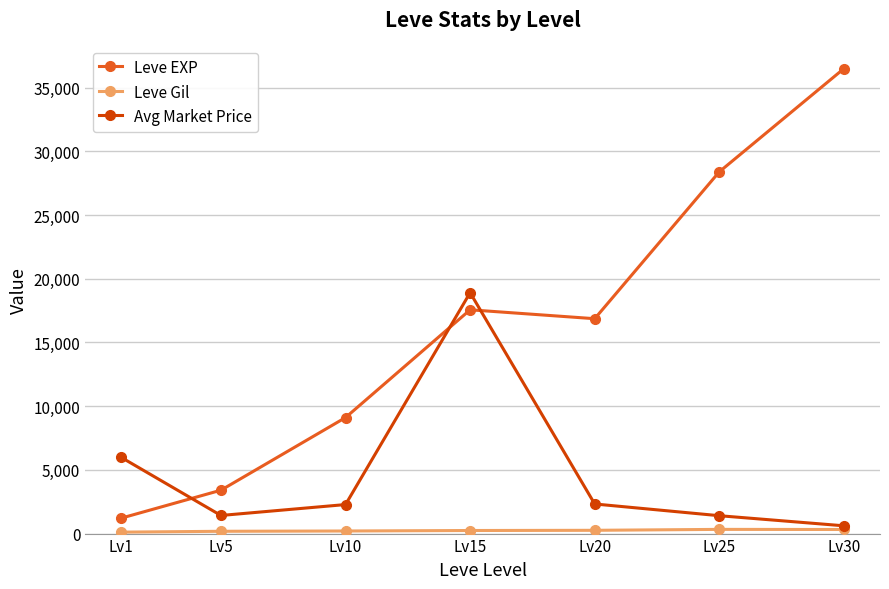

The value of Leve EXP at Lv1 is 1213.3. True or false?

True